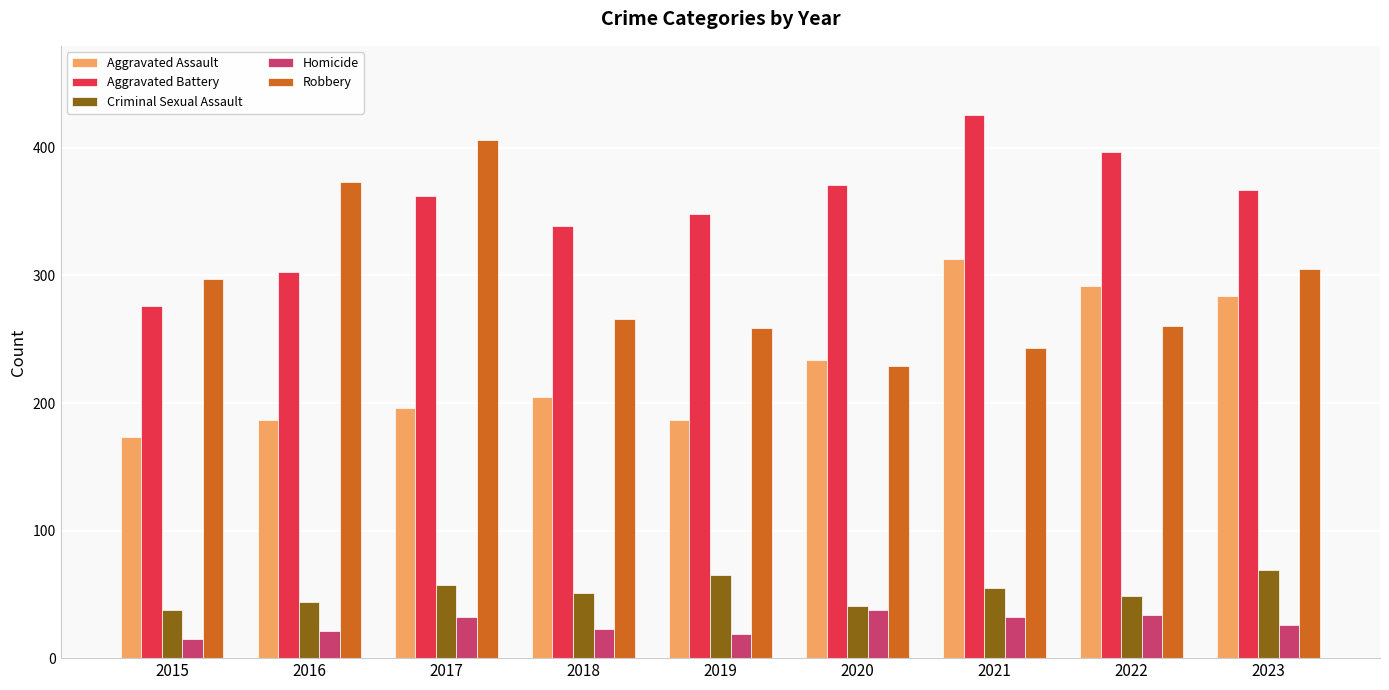

How many data points in Aggravated Assault are less than 205?

4